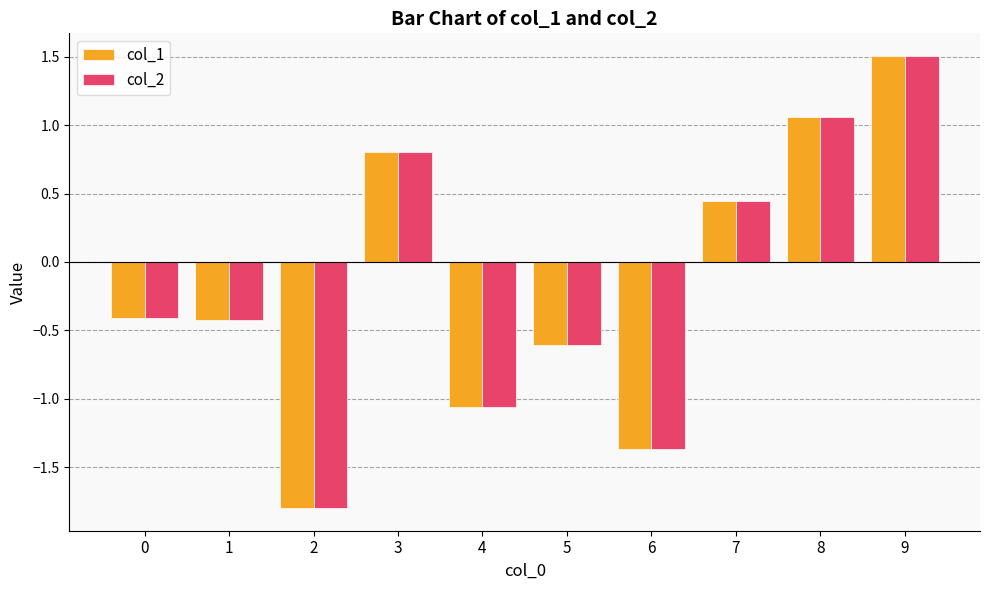

The col_1 series shows -0.7 at 1. True or false?

False